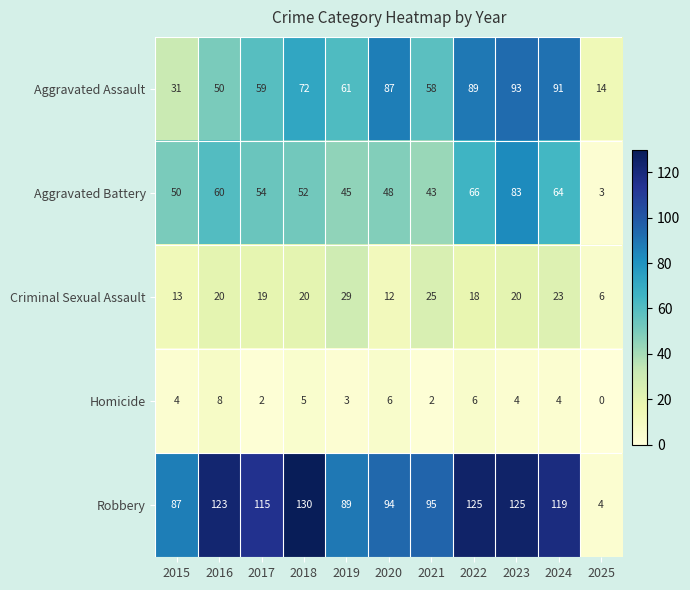

What is the difference between the Aggravated Battery values at 2019 and 2025?

42